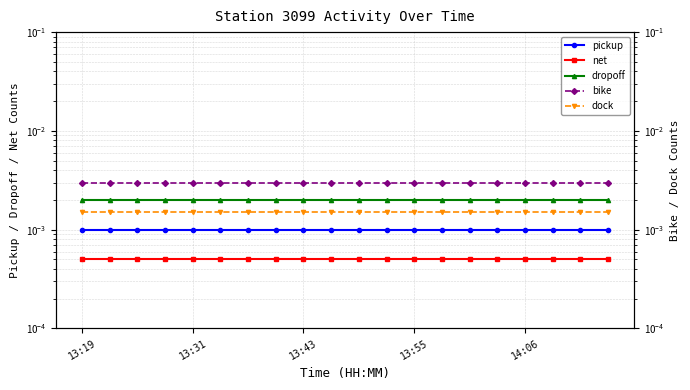

At which category does the chart reach its peak across all series?

13:19